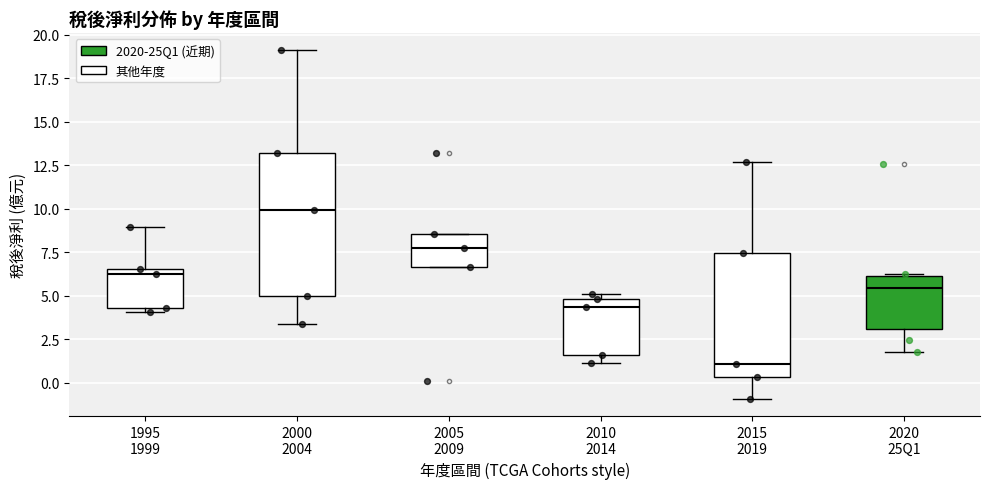

Which box is the tallest, from its lower edge to its upper edge?

2000 2004